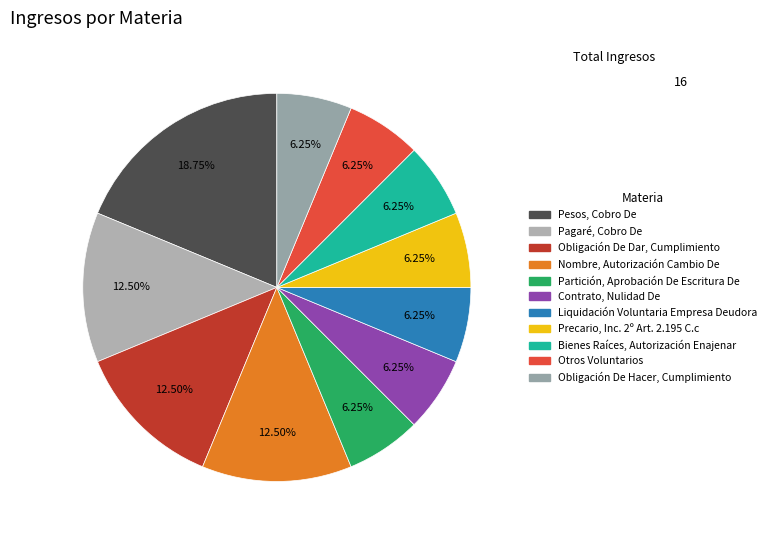

What percentage is NOT represented by Bienes Raíces, Autorización Enajenar?

93.8%